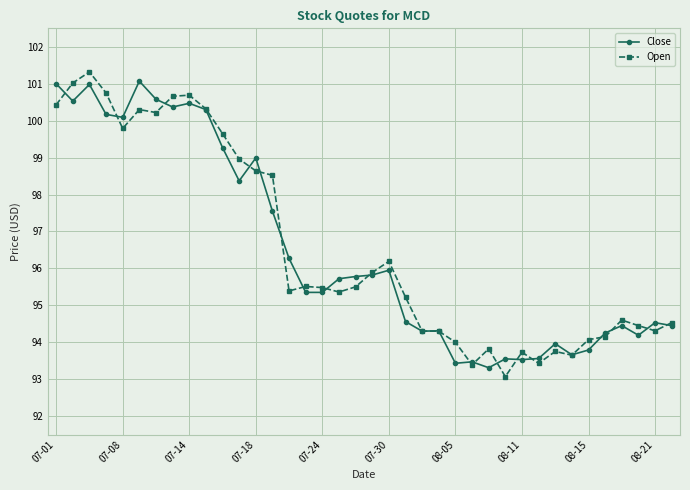

At how many categories does at least one series exceed 95?

22